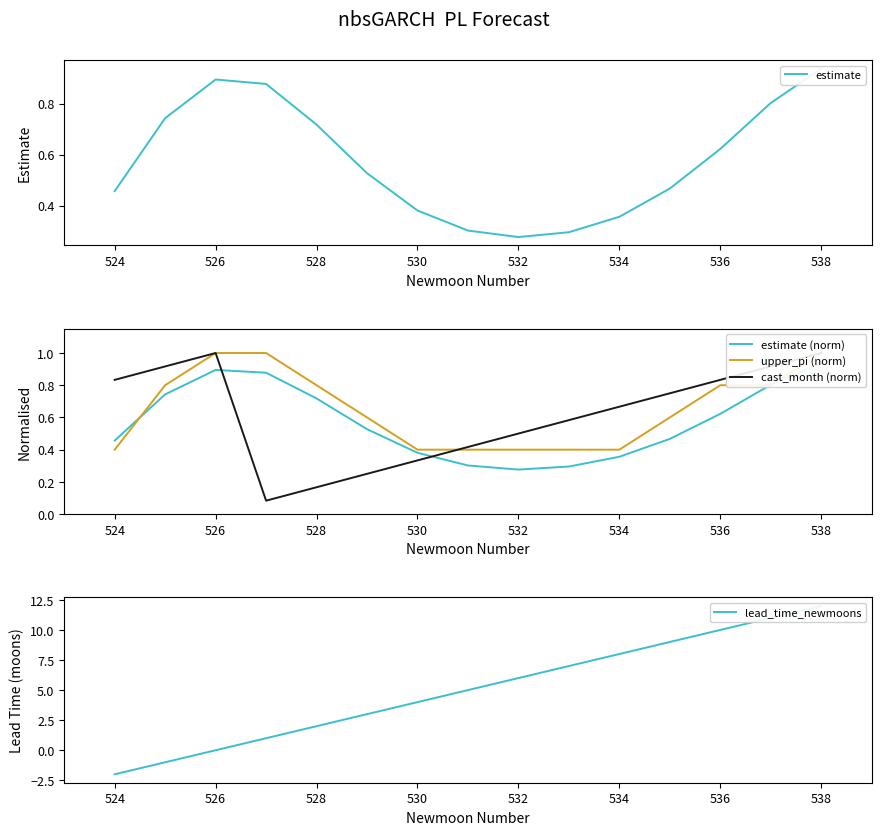

What is the minimum value shown in the chart?

-2.0